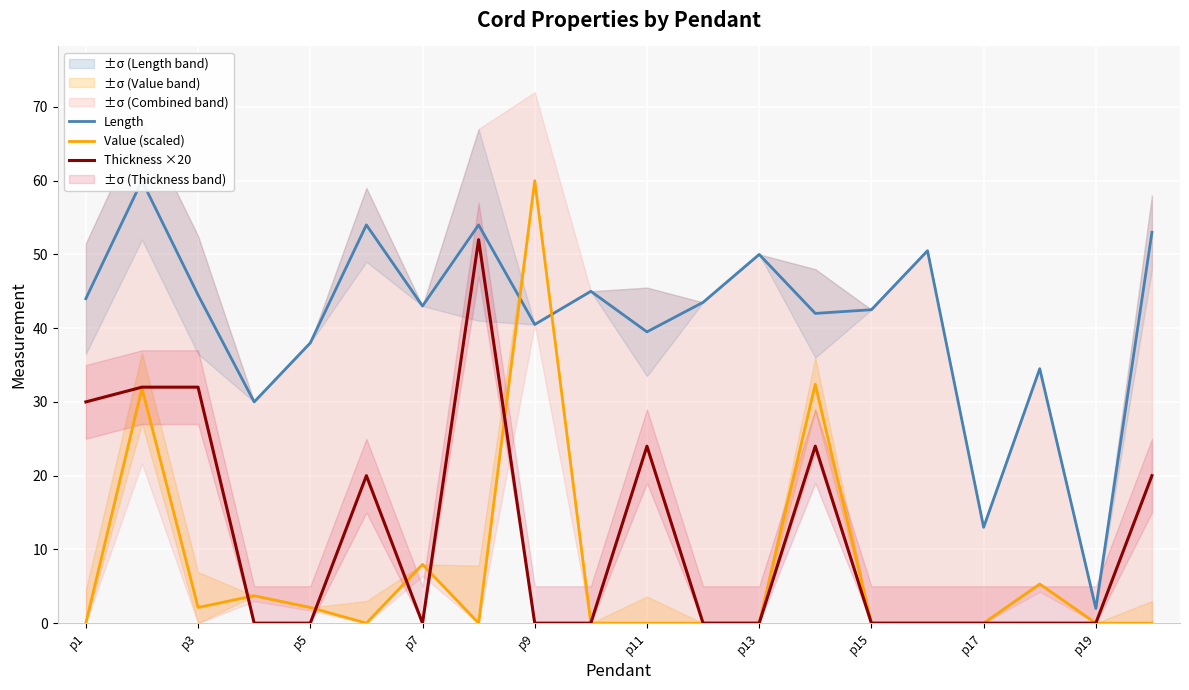

At which category does Value (scaled) reach its first local valley?

p3